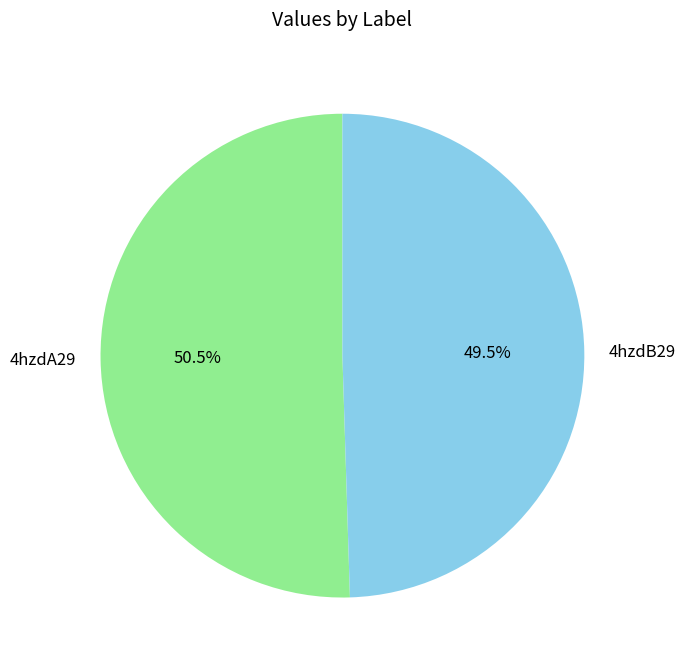

Which category has the smallest portion of the pie?

4hzdB29